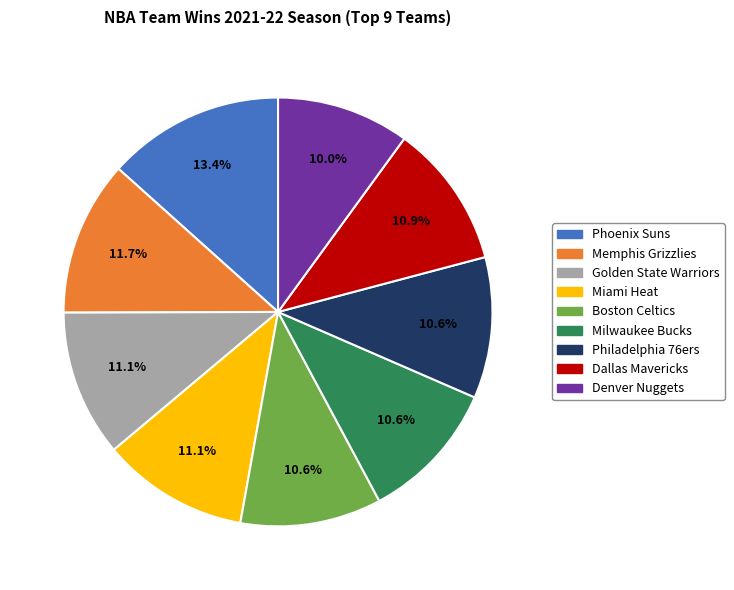

To the nearest percent, what is the difference between the Denver Nuggets and Milwaukee Bucks slice percentages?

1%